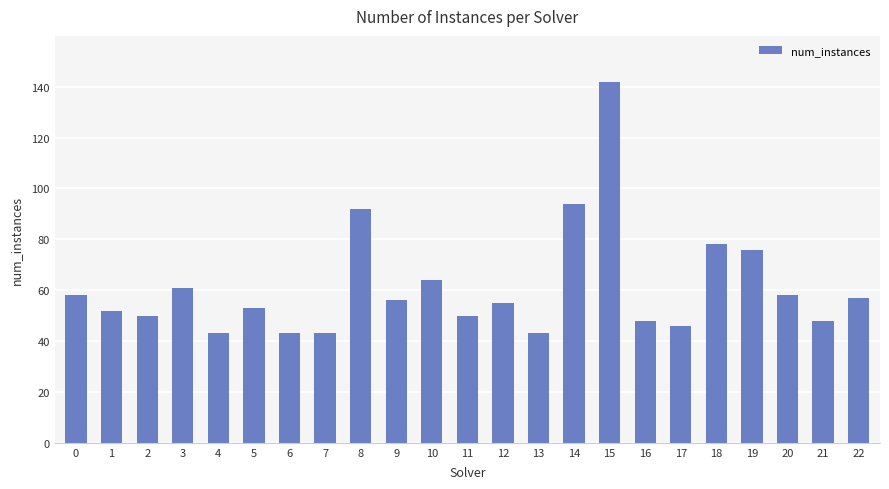

Reading left to right, what are all the values shown in this chart?

58	52	50	61	43	53	43	43	92	56	64	50	55	43	94	142	48	46	78	76	58	48	57